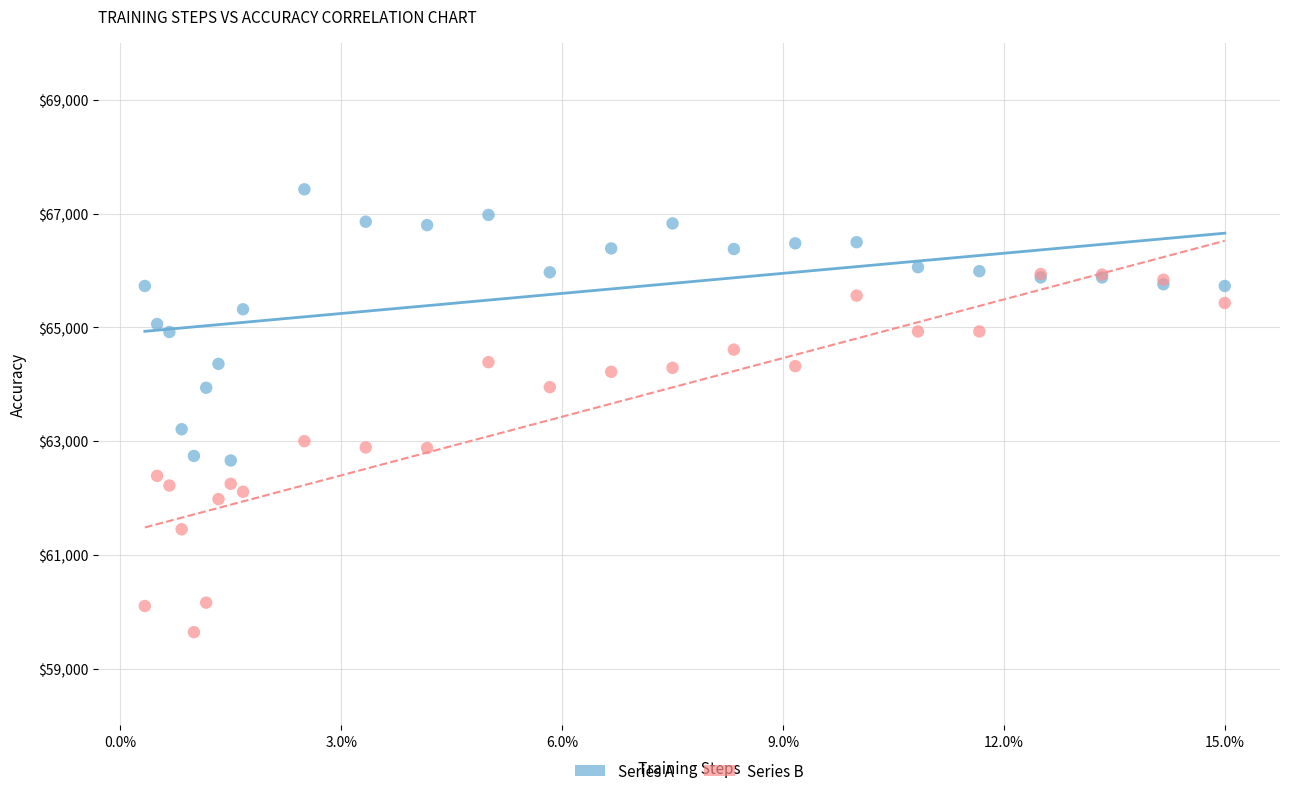

What are all the series names shown in the legend?

Series A, Series B